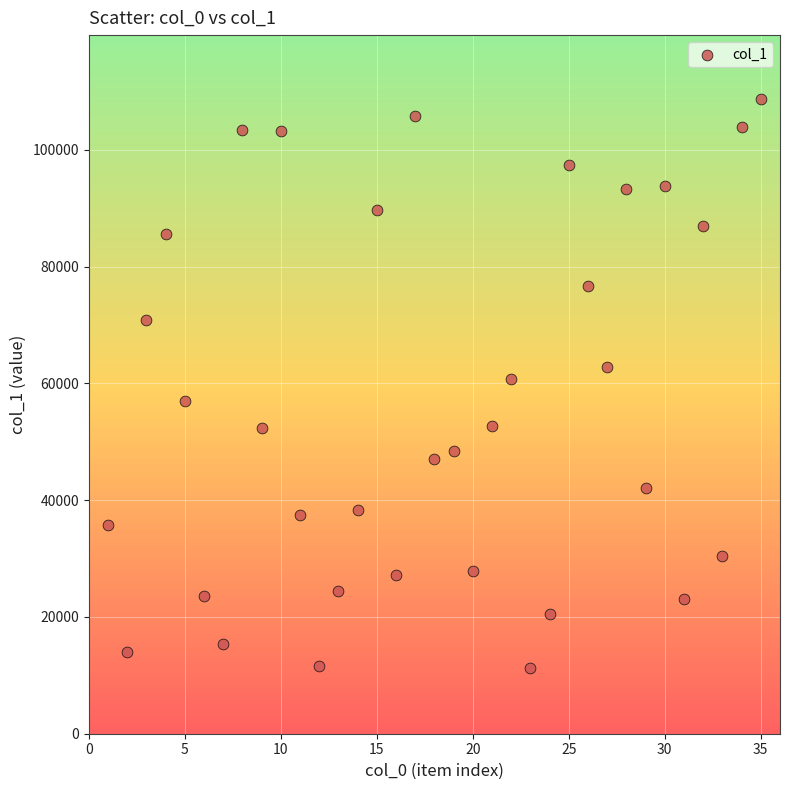

What is the range of X values (max minus min)?

34